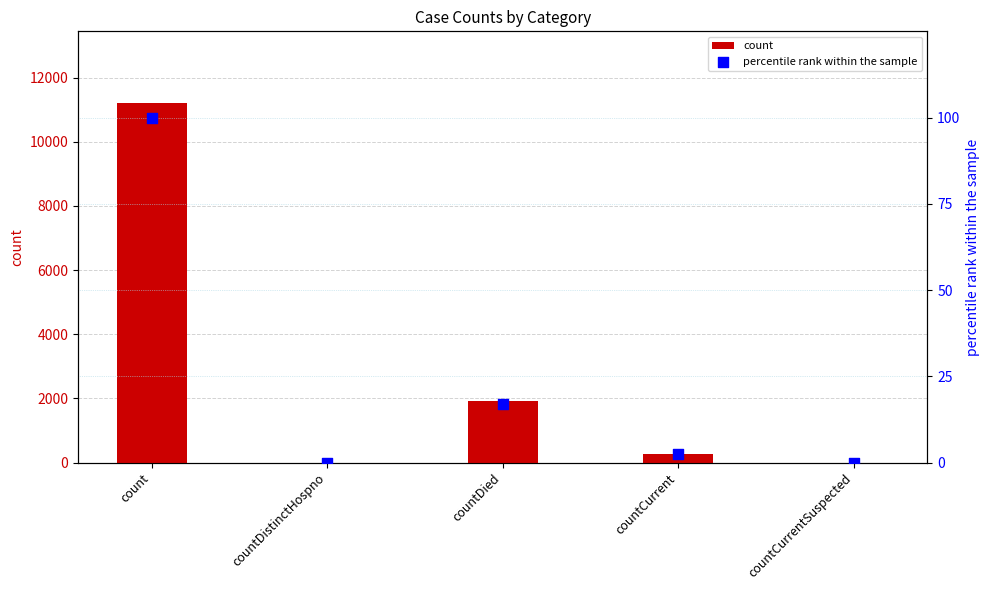

Is the value of percentile rank within the sample at countCurrent greater than the value of count at countCurrentSuspected?

Yes